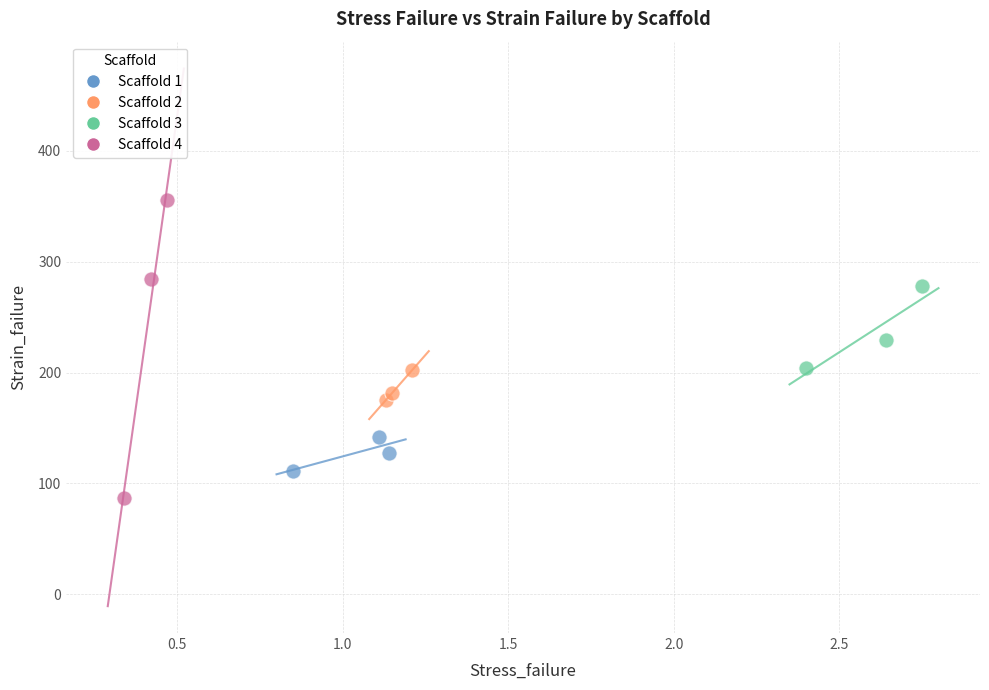

Which series contains the highest Y value?

Scaffold 4